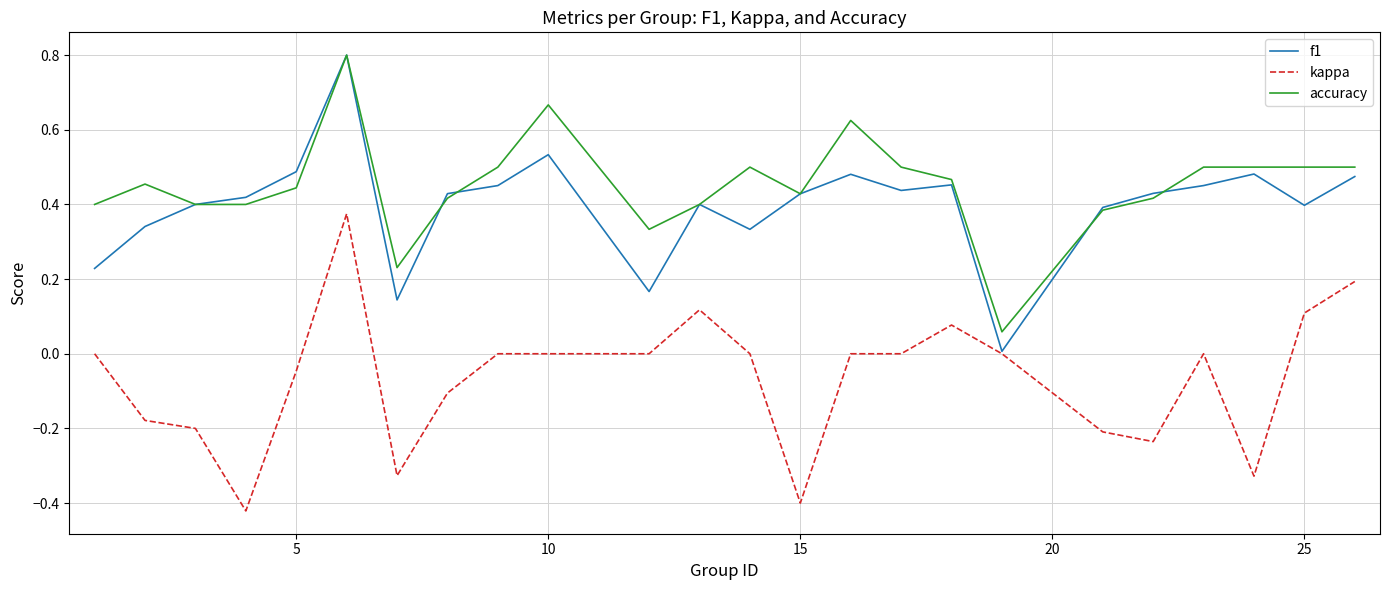

What is the highest value of the accuracy series?

0.8